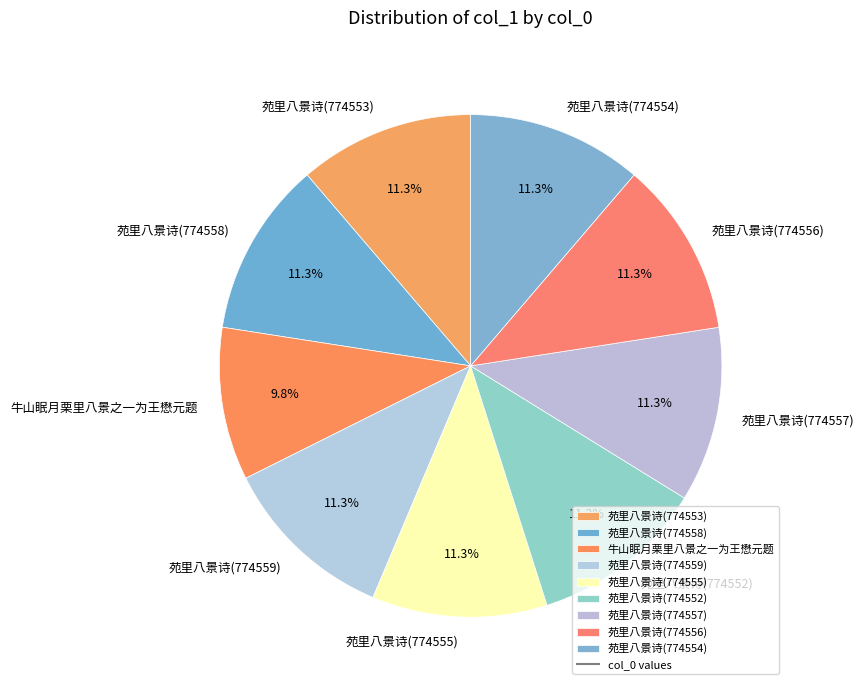

To the nearest percent, what portion does 苑里八景诗(774552) represent?

11%